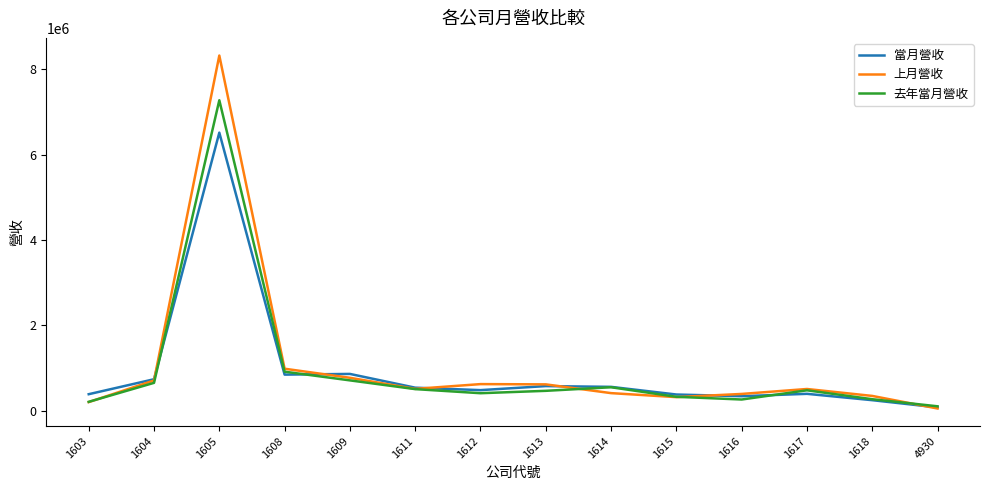

At which category is the sum across all series the highest?

1605